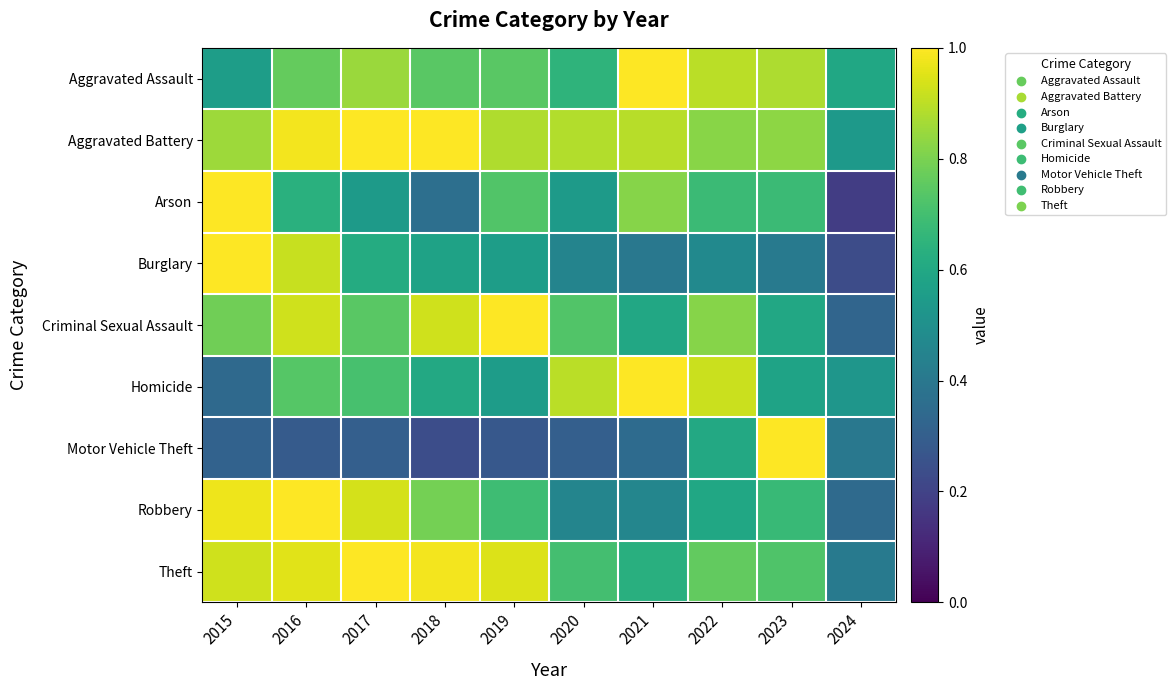

Reading left to right, what are all the values shown in this chart?

Aggravated Assault: 2015=0.6	2016=0.8	2017=0.9	2018=0.7	2019=0.7	2020=0.7	2021=1.0	2022=0.9	2023=0.9	2024=0.6
Aggravated Battery: 2015=0.9	2016=1.0	2017=1.0	2018=1.0	2019=0.9	2020=0.9	2021=0.9	2022=0.8	2023=0.8	2024=0.5
Arson: 2015=1.0	2016=0.6	2017=0.5	2018=0.4	2019=0.7	2020=0.5	2021=0.8	2022=0.7	2023=0.7	2024=0.2
Burglary: 2015=1.0	2016=0.9	2017=0.6	2018=0.6	2019=0.6	2020=0.5	2021=0.4	2022=0.5	2023=0.4	2024=0.2
Criminal Sexual Assault: 2015=0.8	2016=0.9	2017=0.7	2018=0.9	2019=1.0	2020=0.7	2021=0.6	2022=0.8	2023=0.6	2024=0.3
Homicide: 2015=0.3	2016=0.7	2017=0.7	2018=0.6	2019=0.6	2020=0.9	2021=1.0	2022=0.9	2023=0.6	2024=0.5
Motor Vehicle Theft: 2015=0.3	2016=0.3	2017=0.3	2018=0.2	2019=0.3	2020=0.3	2021=0.4	2022=0.6	2023=1.0	2024=0.4
Robbery: 2015=1.0	2016=1.0	2017=0.9	2018=0.8	2019=0.7	2020=0.5	2021=0.5	2022=0.6	2023=0.7	2024=0.3
Theft: 2015=0.9	2016=1.0	2017=1.0	2018=1.0	2019=0.9	2020=0.7	2021=0.6	2022=0.8	2023=0.7	2024=0.4